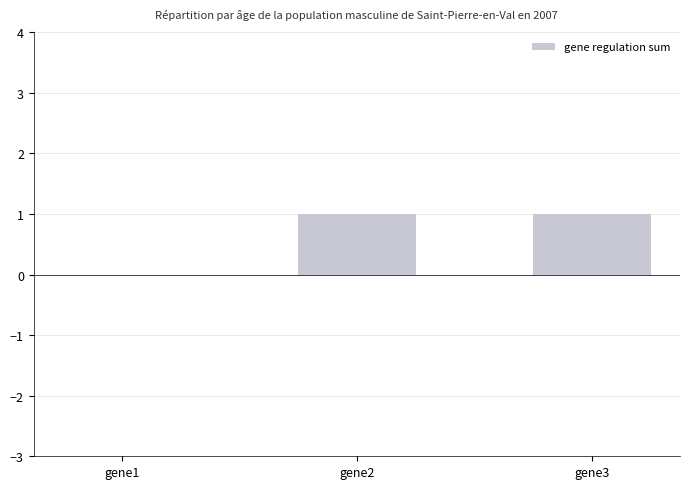

True or false: the data shows 1 at gene2.

True